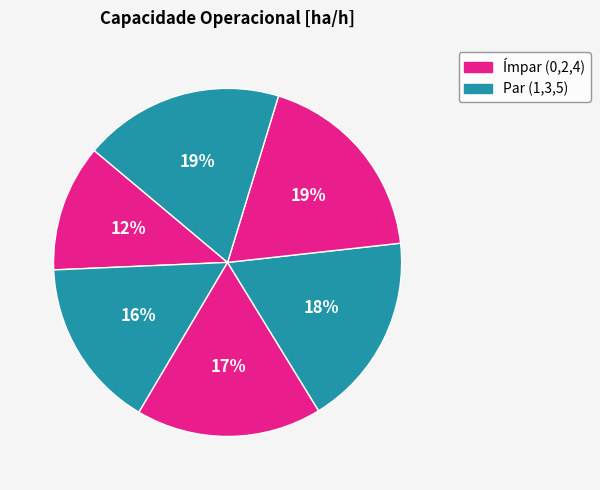

Which category has the biggest portion of the pie?

5